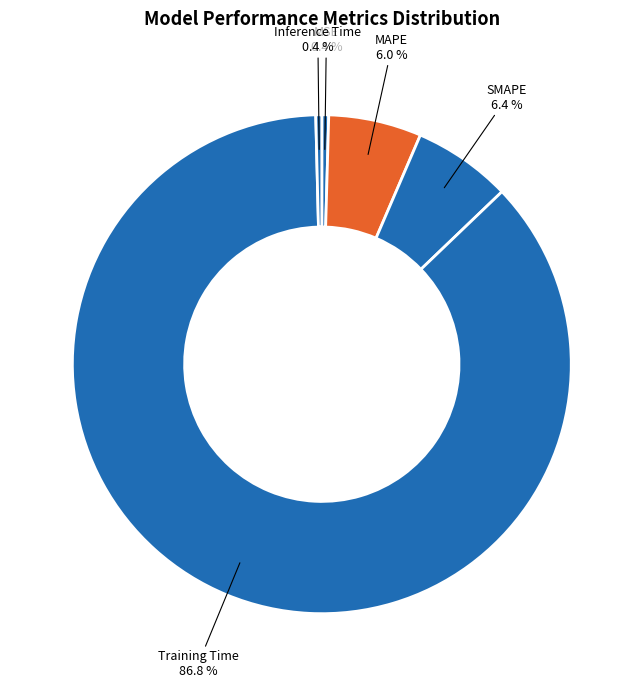

To the nearest percent, what is the average slice percentage?

20%